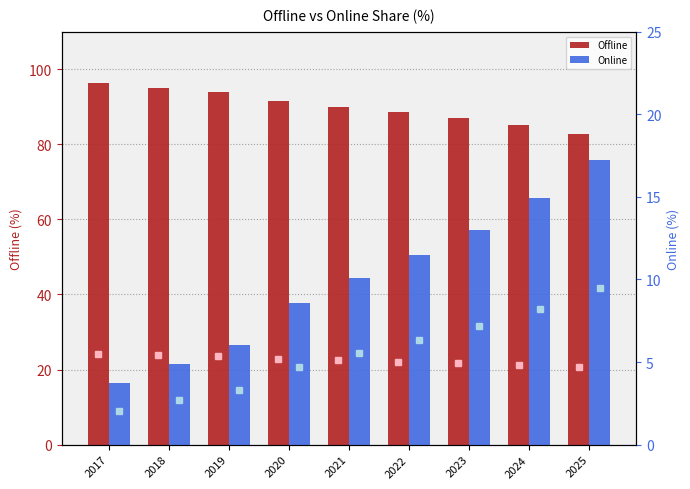

Which category has the lowest value in the Offline series?

2025